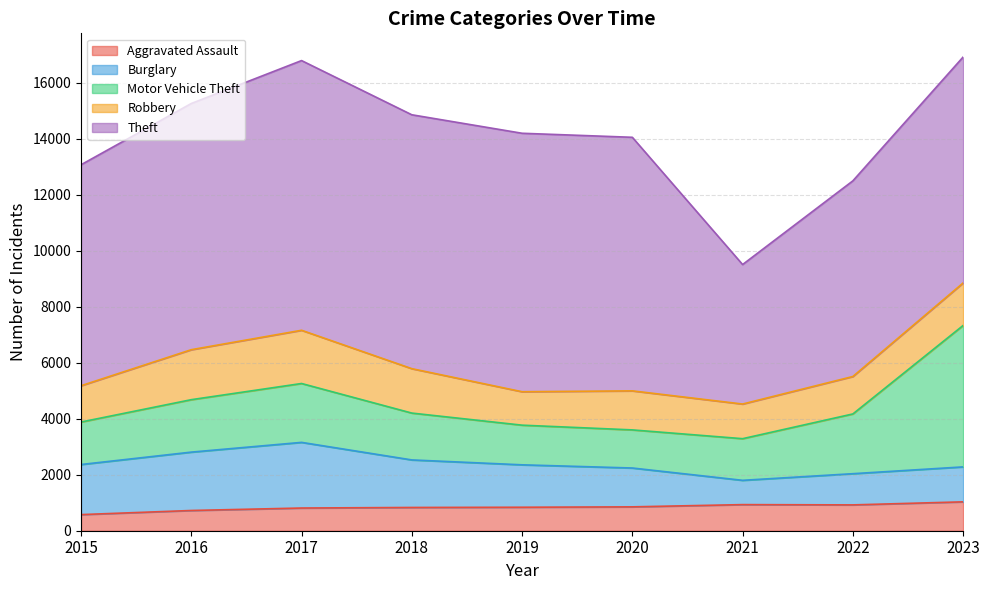

Where does the Motor Vehicle Theft series first go above 1674?

2016